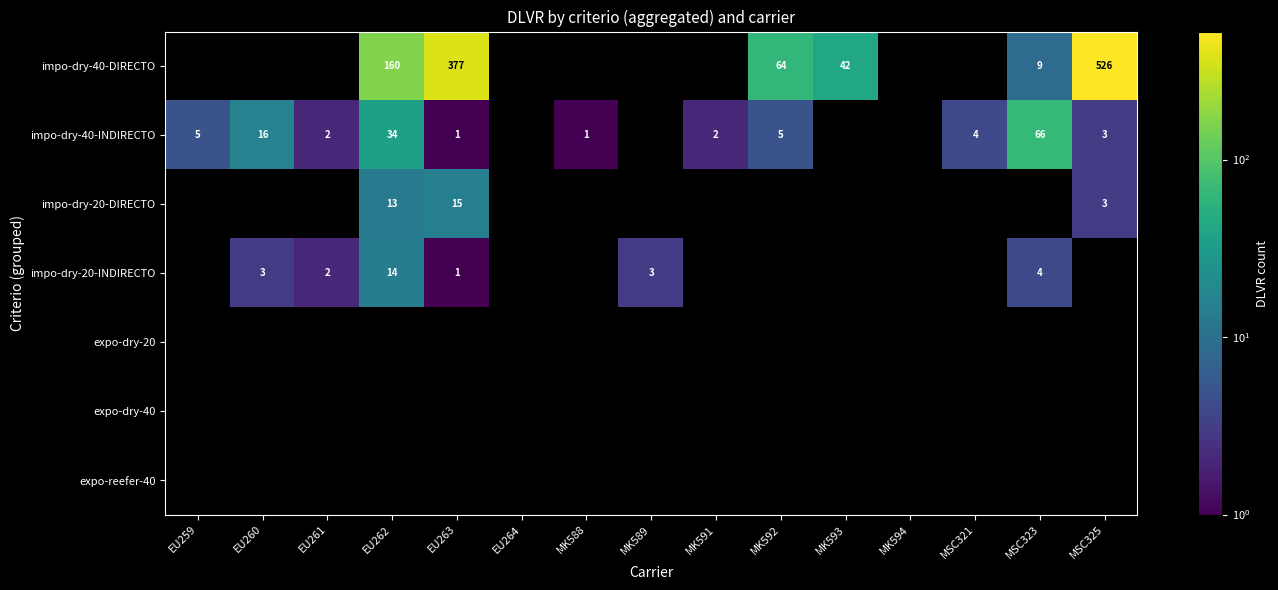

At which category is the sum across all series the highest?

MSC325